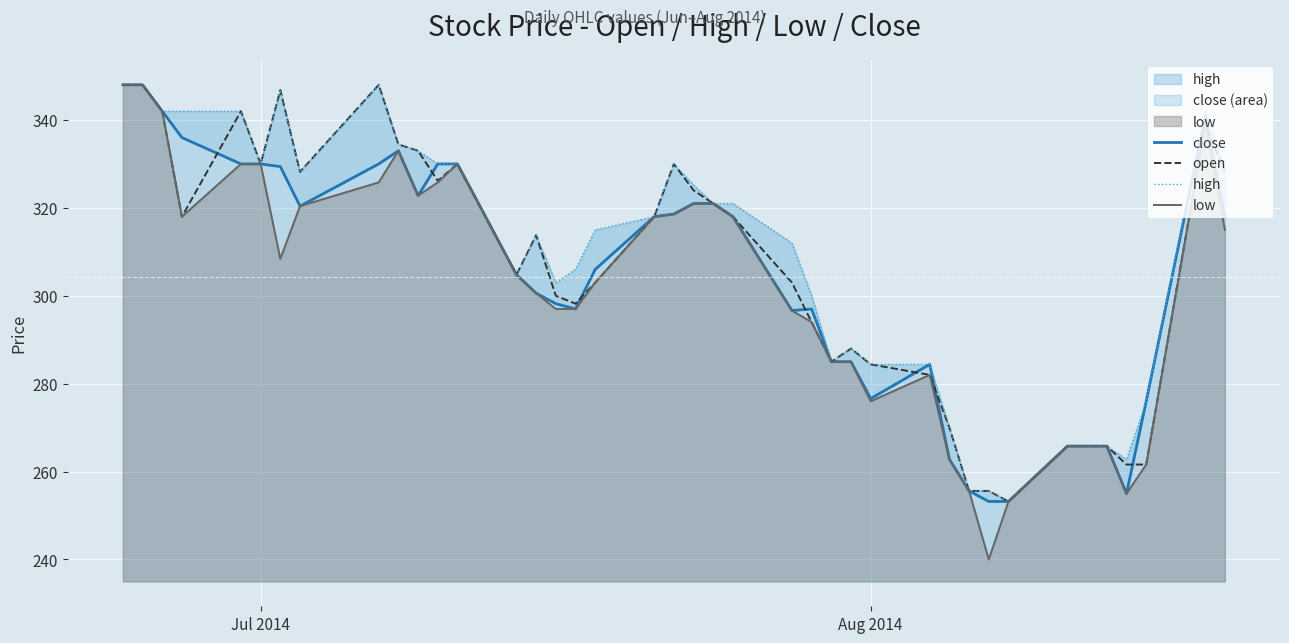

What is the lowest value of the open series?

253.2